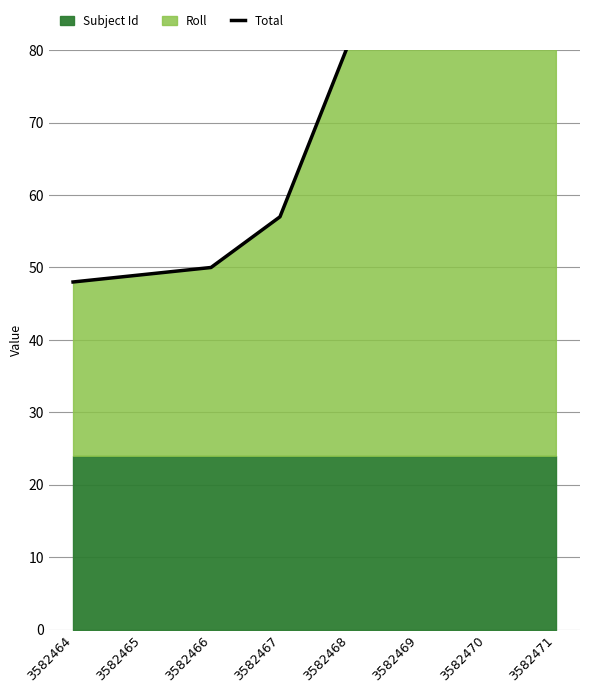

What is the ratio of the value at 3582471 to the value at 3582465?

1.8